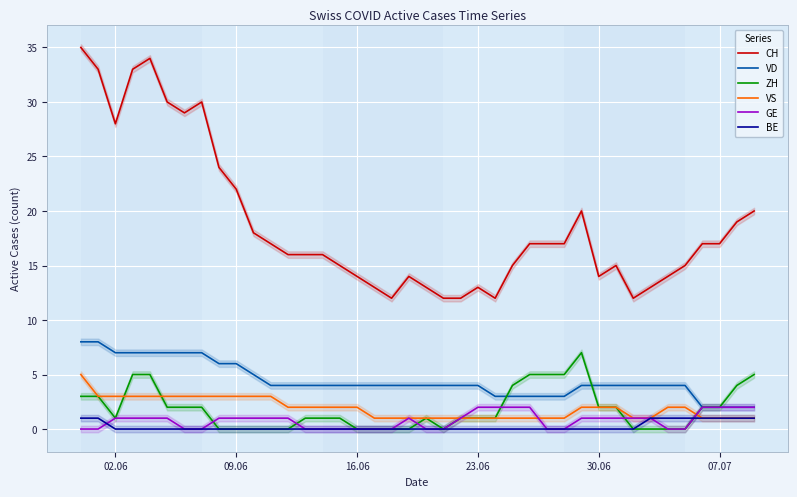

What is the highest value of the VS series?

5